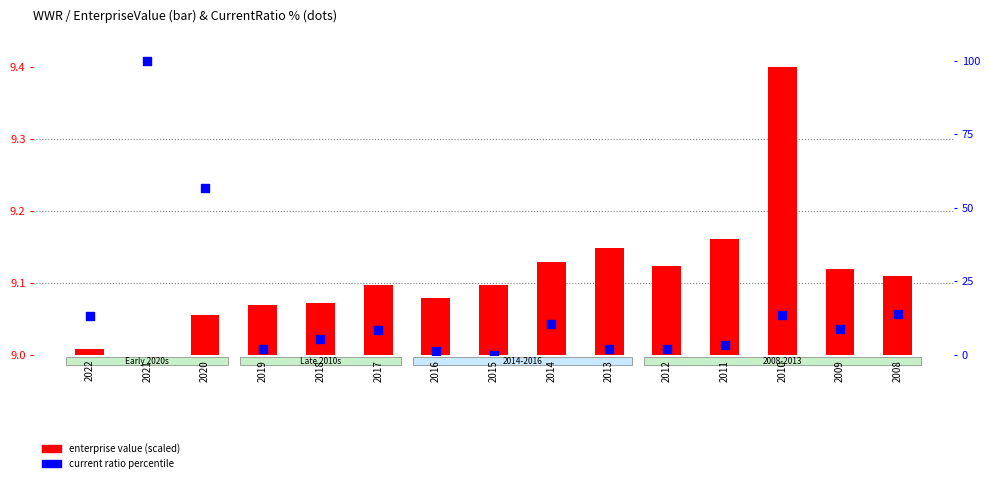

What is the total value across all series at 2021?

109.0